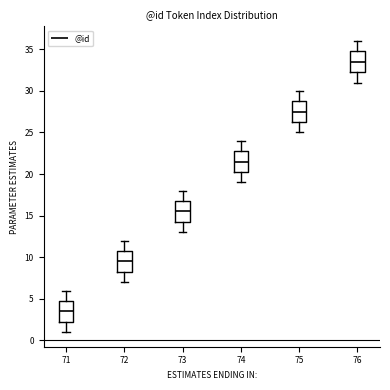

Which box's median line is the highest?

76